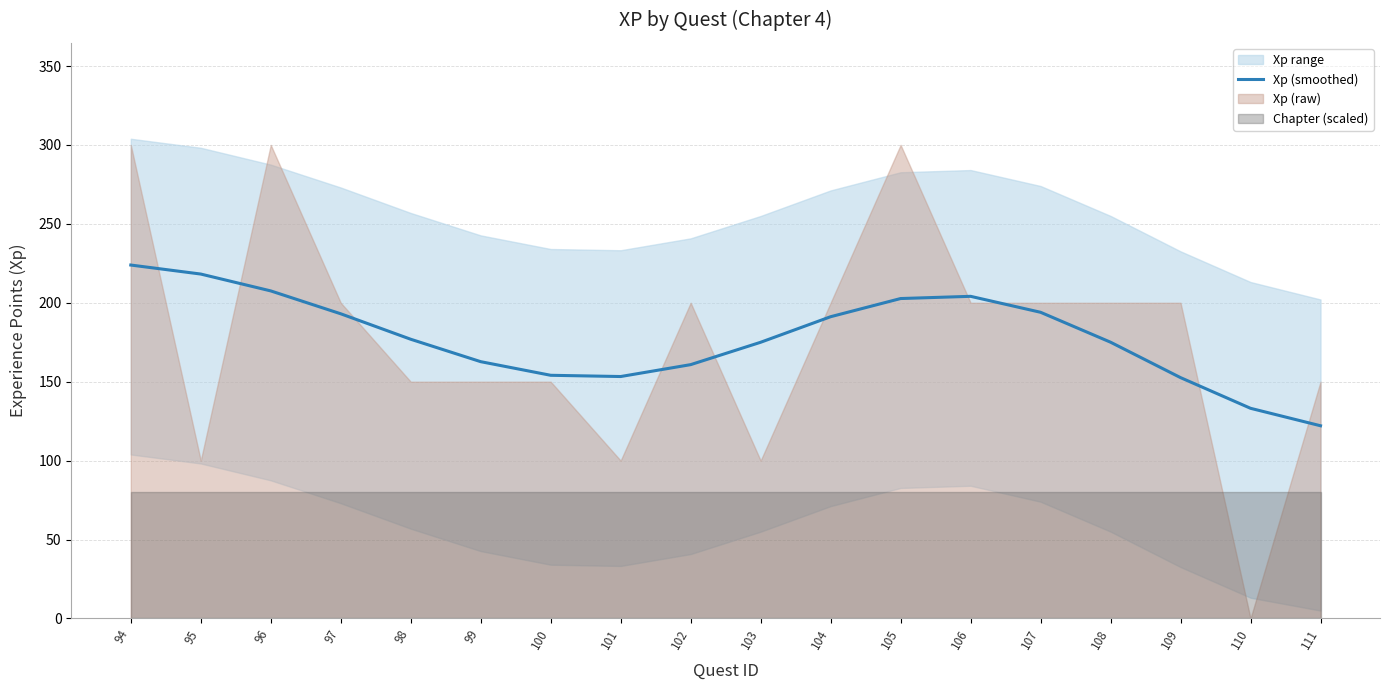

Reading right to left, transcribe all the data shown in this chart.

111=122.1	110=133.1	109=152.6	108=175.0	107=194.0	106=204.1	105=202.7	104=191.2	103=175.0	102=160.8	101=153.3	100=154.1	99=162.7	98=176.9	97=193.0	96=207.5	95=218.2	94=223.9